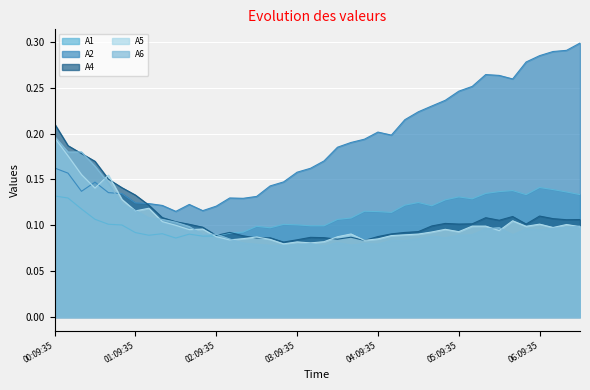

True or false: A1 has more than 1 points higher than both neighbors.

True